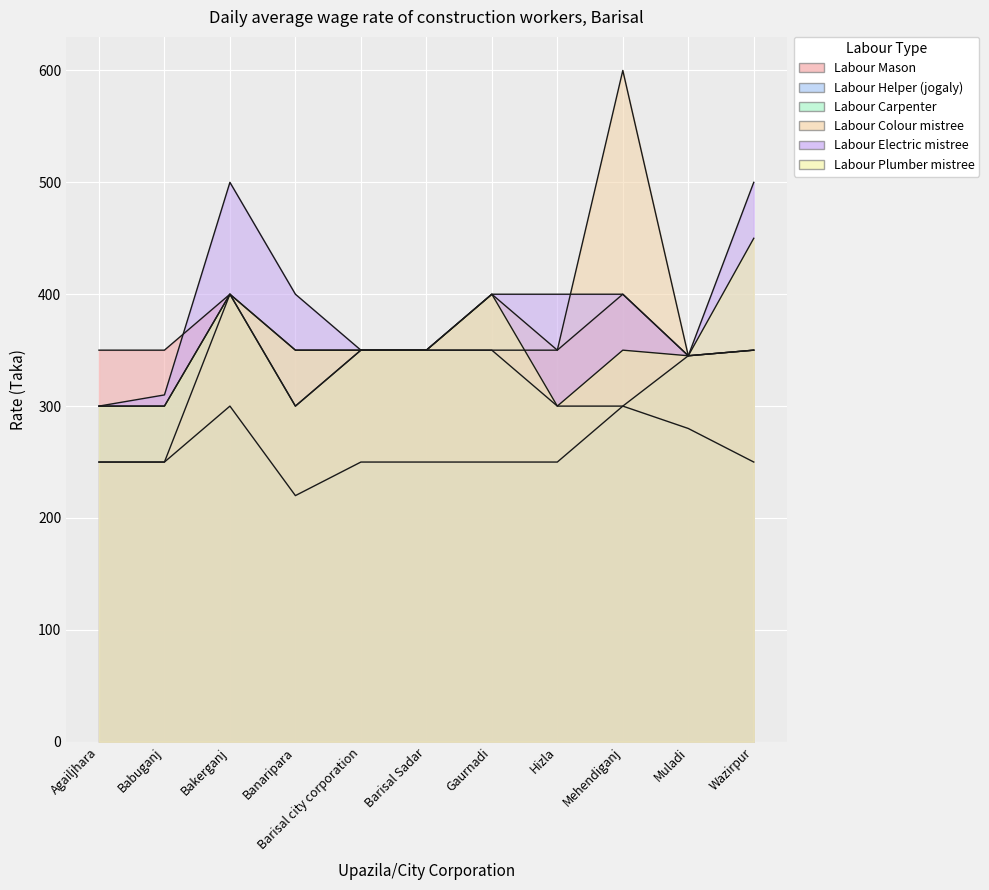

What is the difference between the second highest and second lowest values in the Labour Colour mistree series?

150